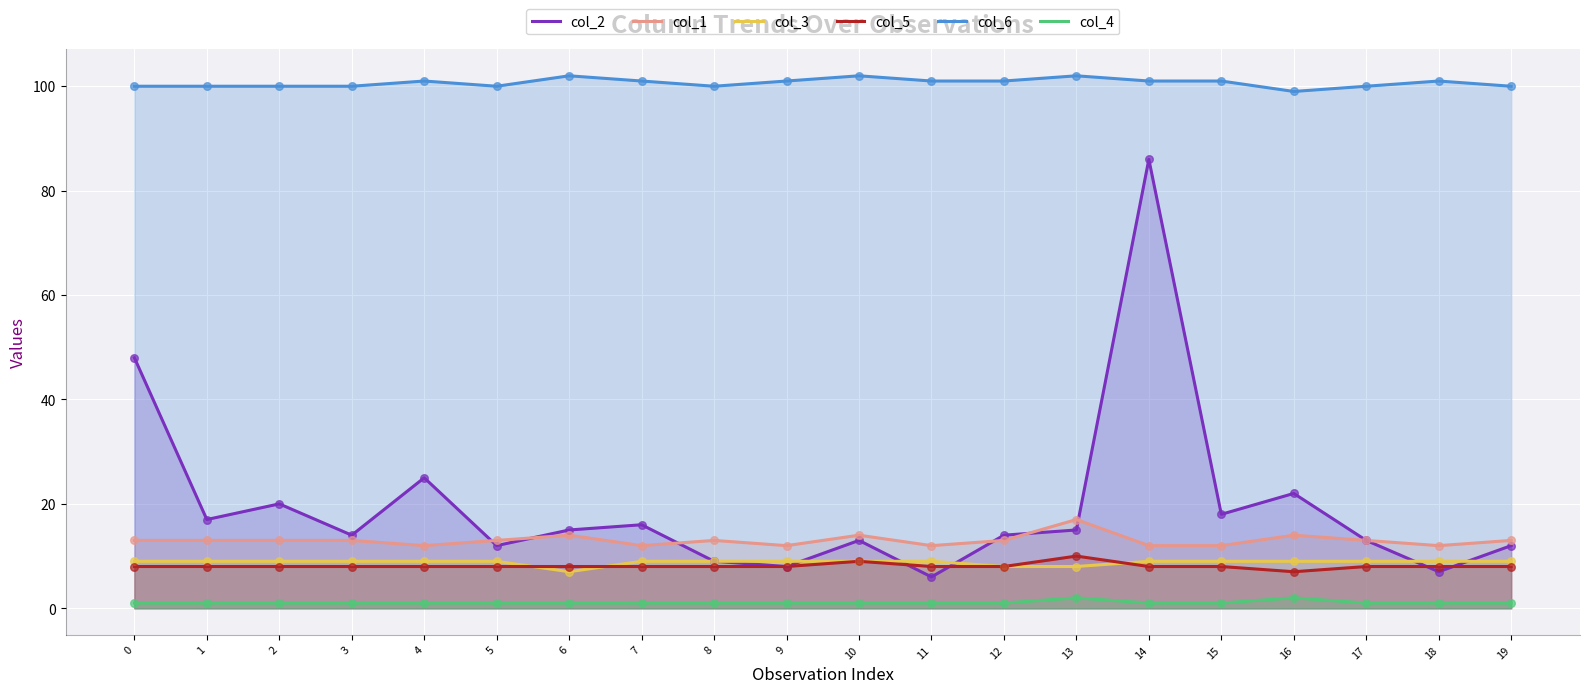

Which series reaches the maximum Y coordinate?

col_6